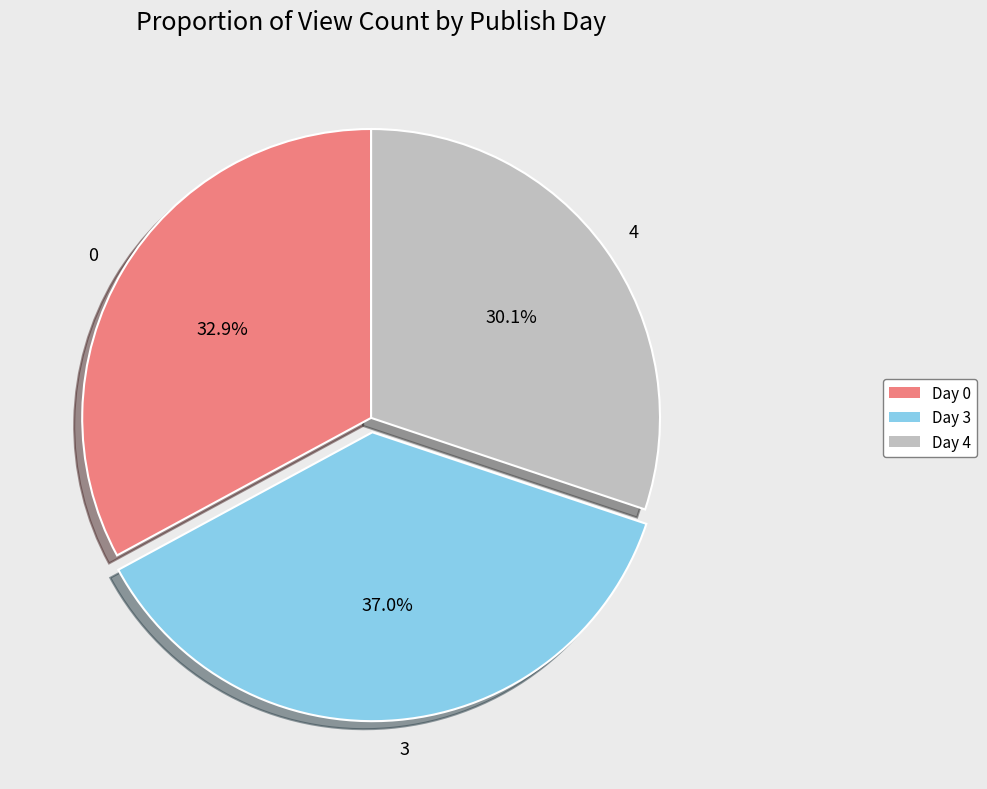

To the nearest percent, what portion does 0 represent?

33%